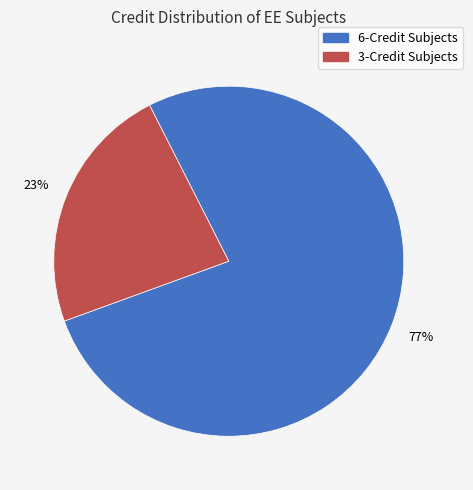

Count the number of slices in the pie.

2